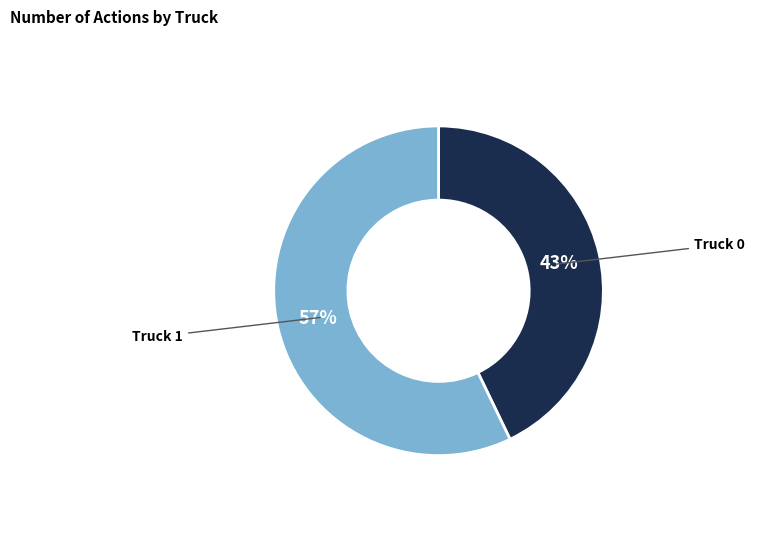

To the nearest percent, what is the combined percentage of Truck 0 and Truck 1?

100%